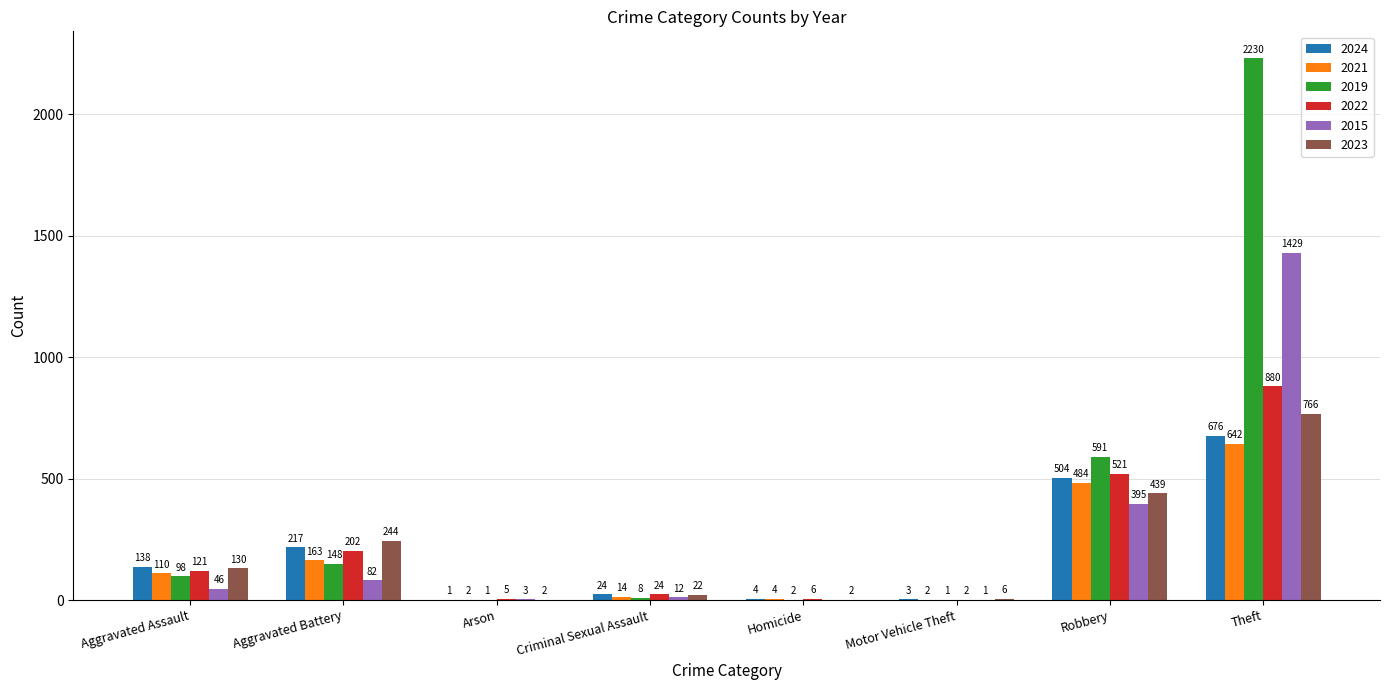

Which series has the largest total across all categories?

2019